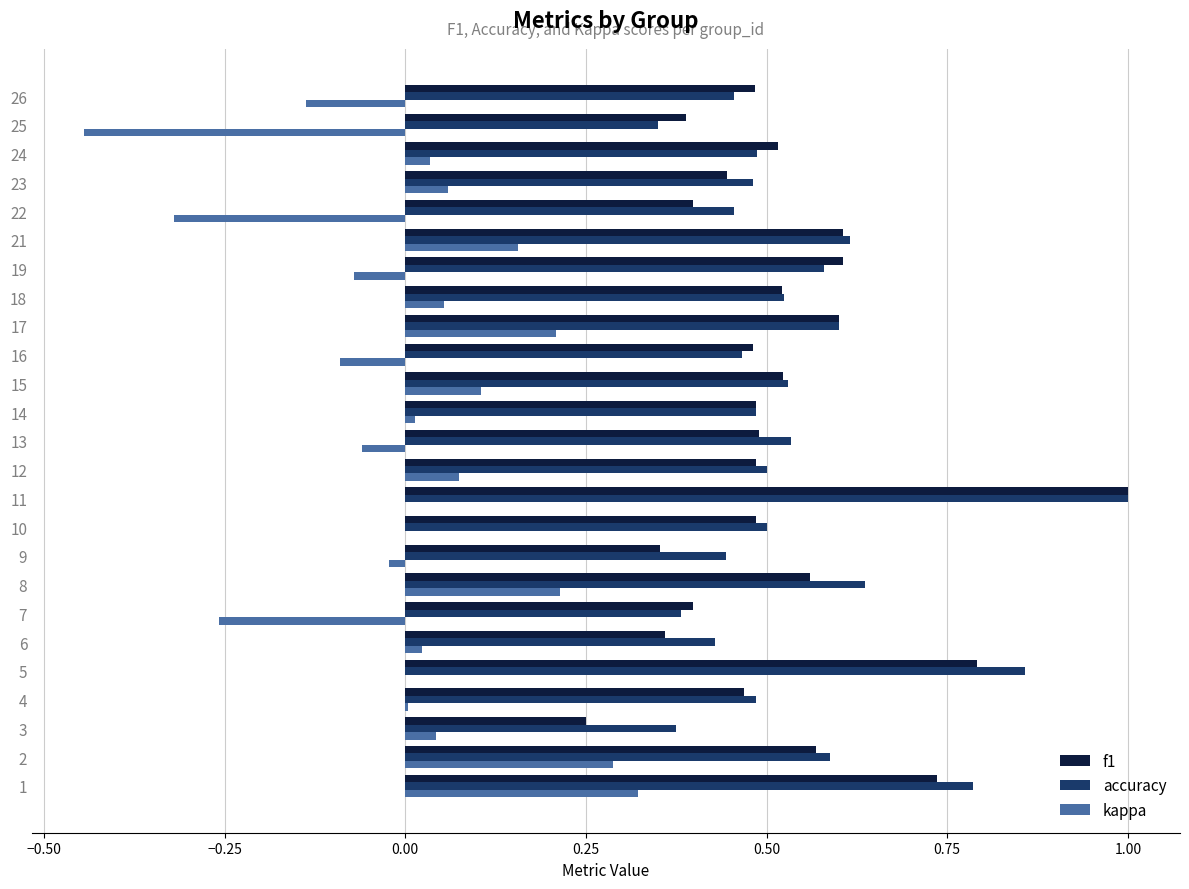

Is the value of accuracy at 13 greater than the value of kappa at 23?

Yes